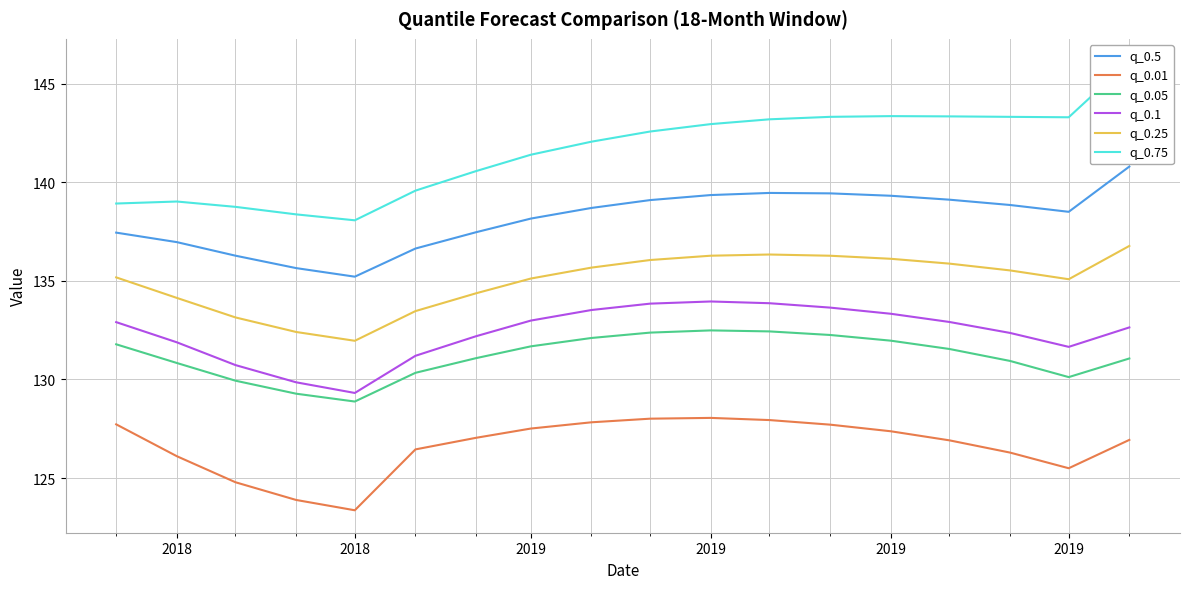

Which series has the widest spread of values?

q_0.75